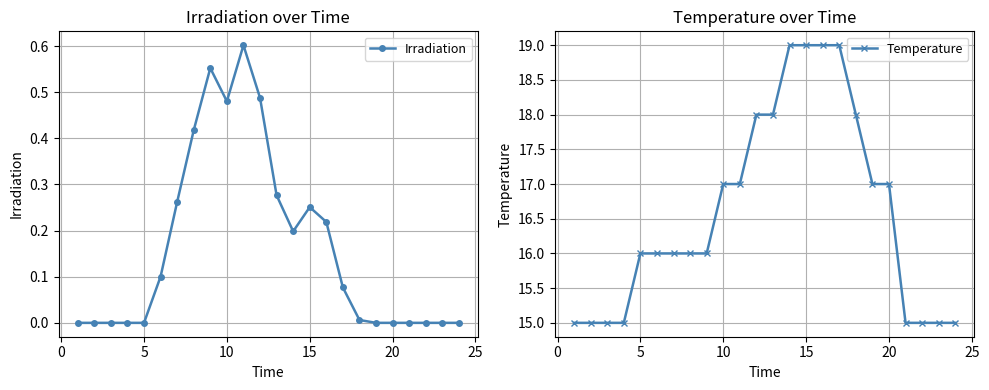

Rank the series by their maximum value, from lowest to highest.

Irradiation, Temperature